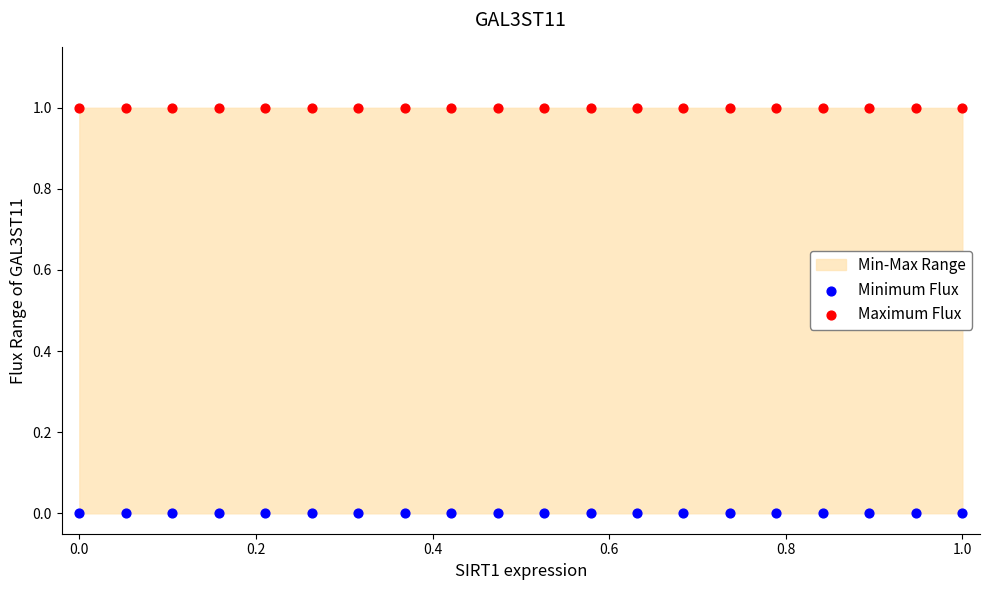

What is the X range (max minus min) for the scatter plot?

1.0